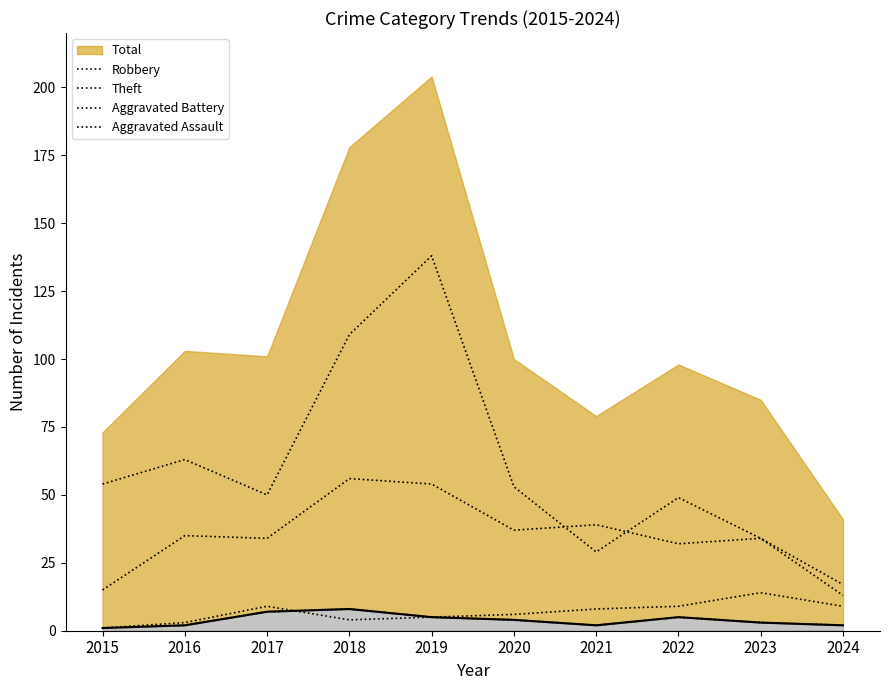

True or false: Theft and Aggravated Assault cross at least once.

False